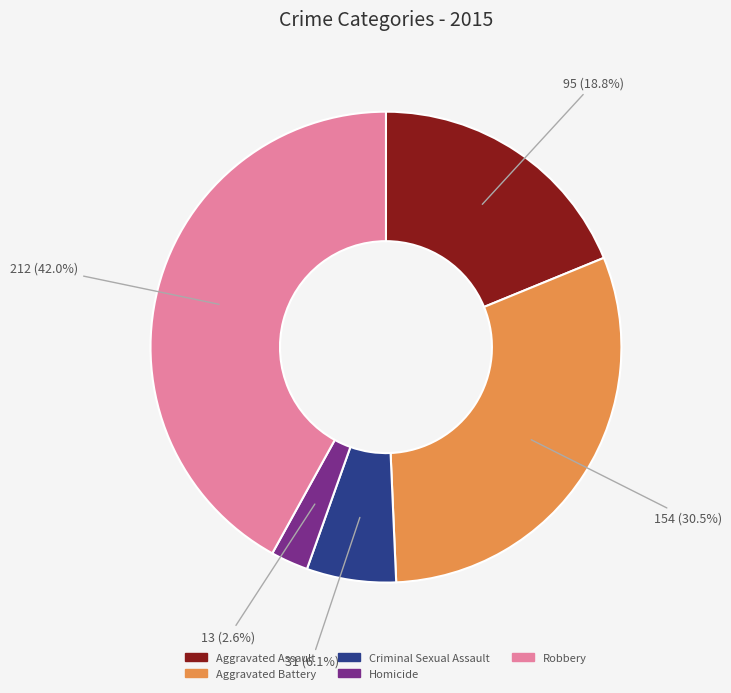

To the nearest percent, what is the difference between the largest and smallest slice percentages?

39%